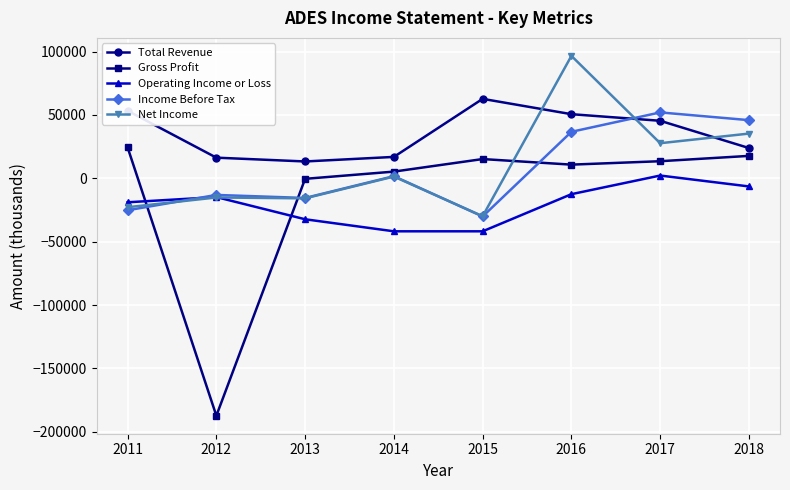

At which category is the sum across all series the highest?

2016